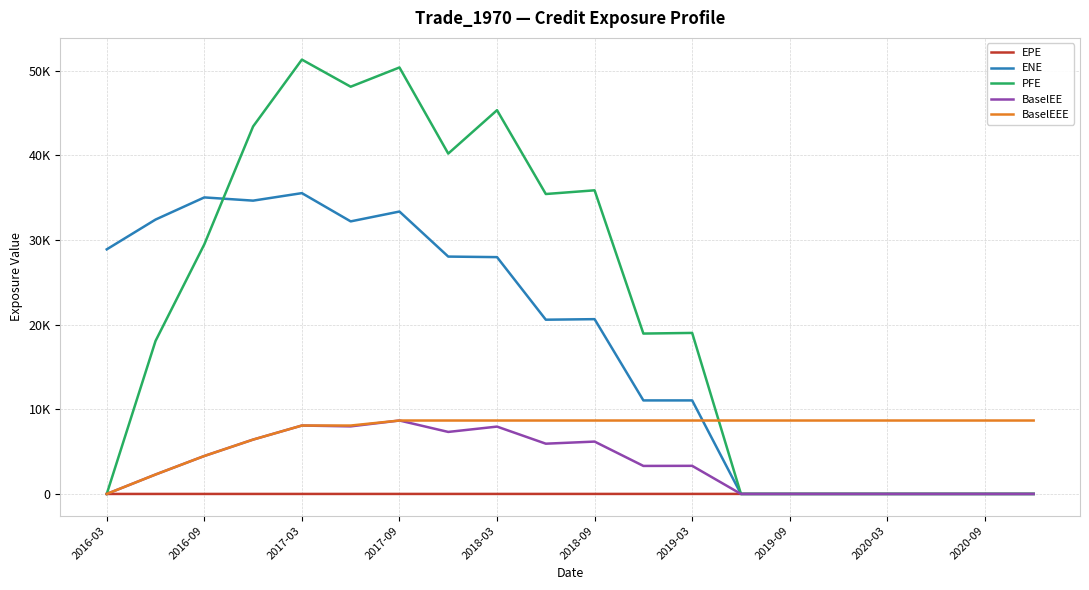

What are all the series names shown in the legend?

EPE, ENE, PFE, BaselEE, BaselEEE